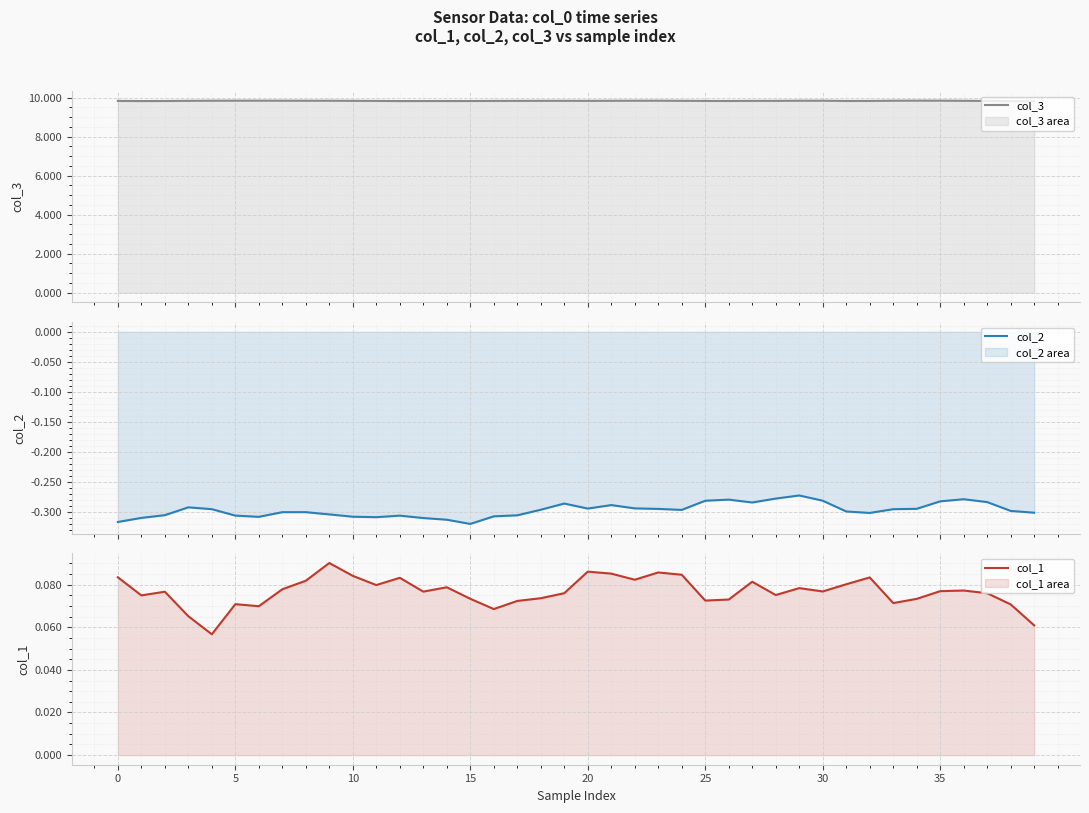

What is the label of the 12th point from the left?

11